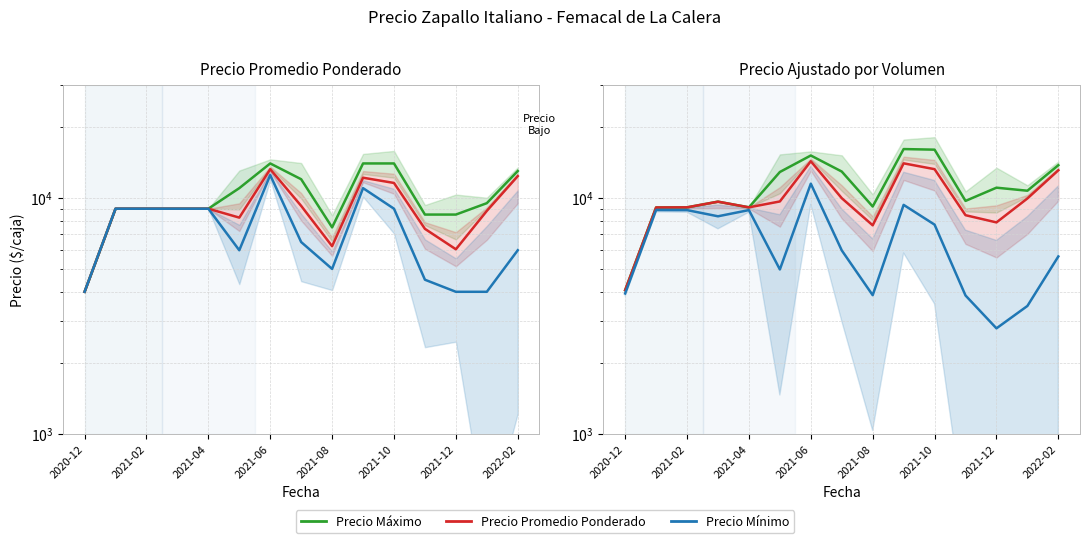

Rank the series by their average value, from lowest to highest.

Precio Mínimo, Precio Promedio Ponderado, Precio Máximo